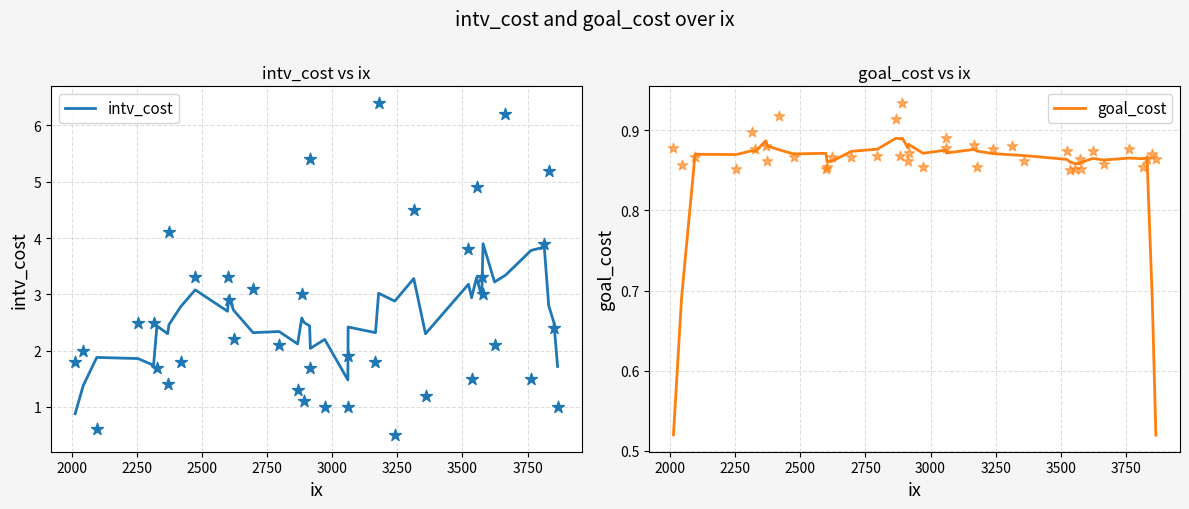

Which series reaches the maximum Y coordinate?

intv_cost